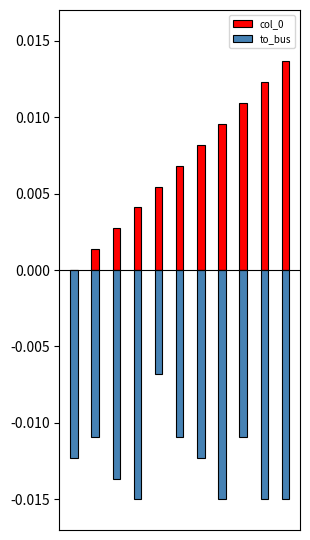

Is it true that col_0 equals 0.0 at 10?

False